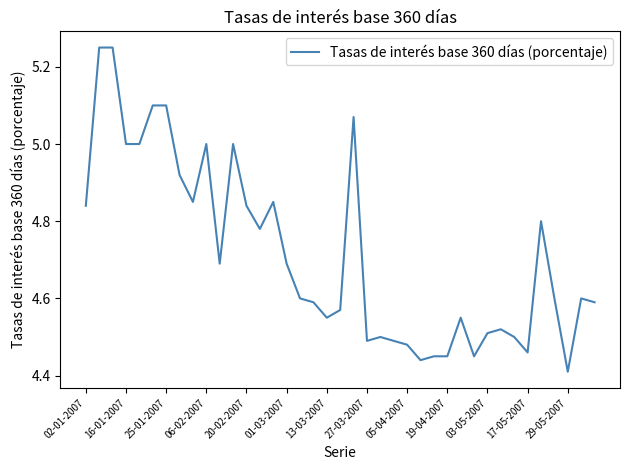

What is the minimum value shown in the chart?

4.4